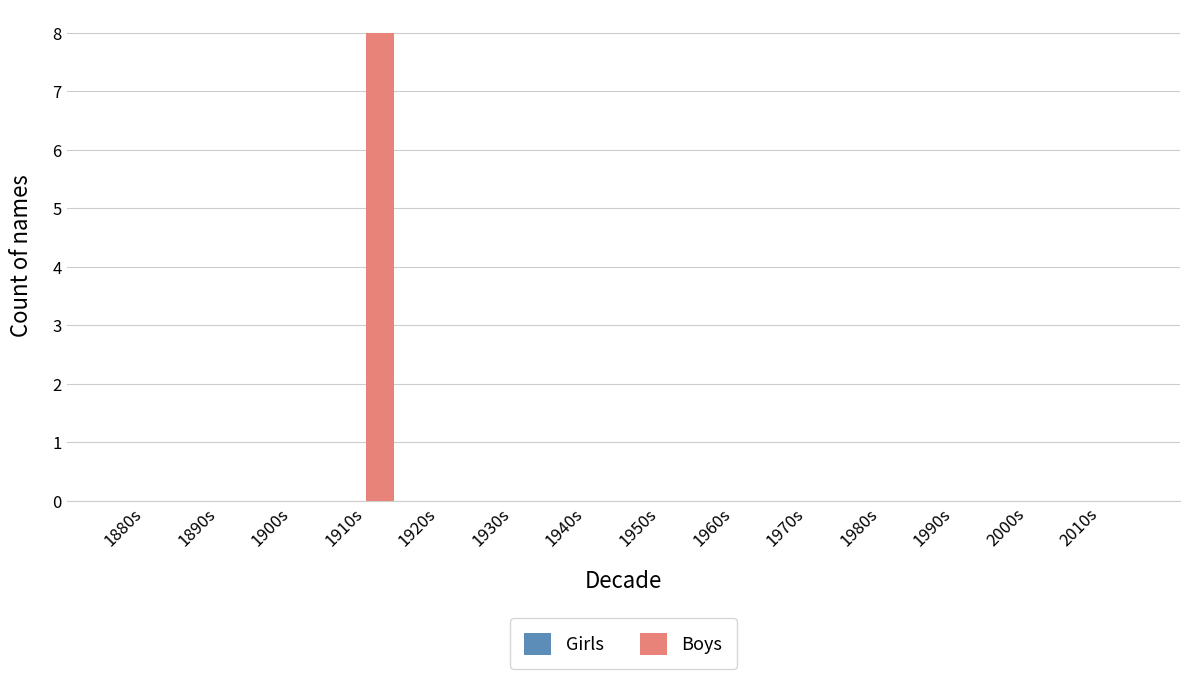

What is the change in value from 1910s to 2000s?

-8